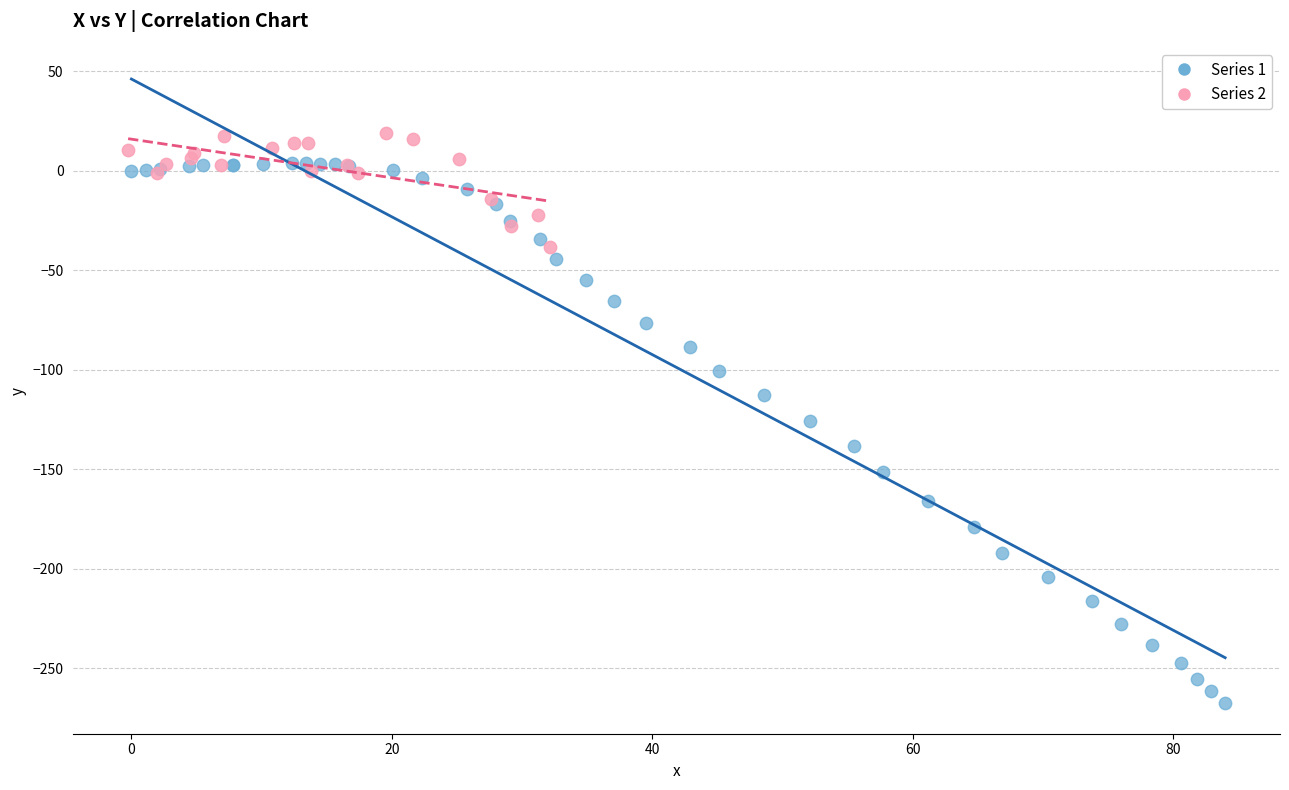

Which series reaches the maximum Y coordinate?

Series 2